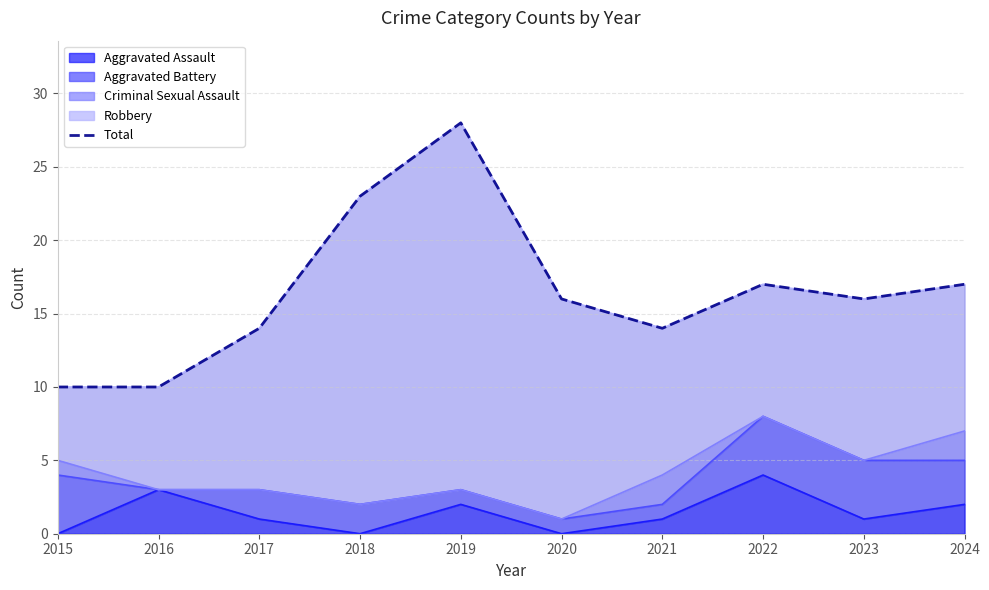

Count the number of categories in the chart.

10